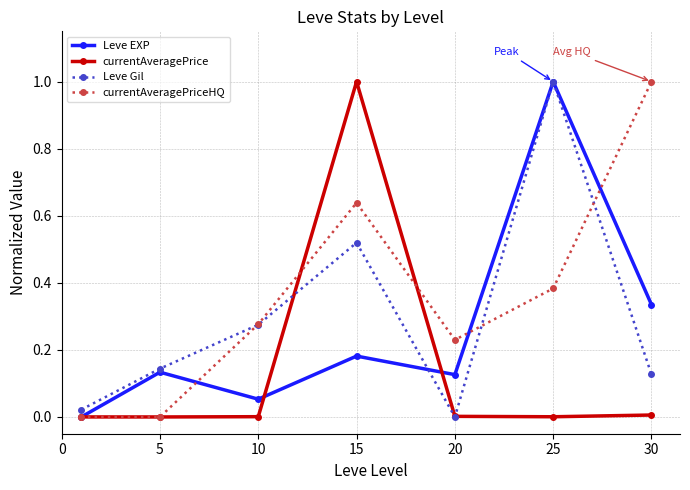

Count the number of categories in the chart.

7